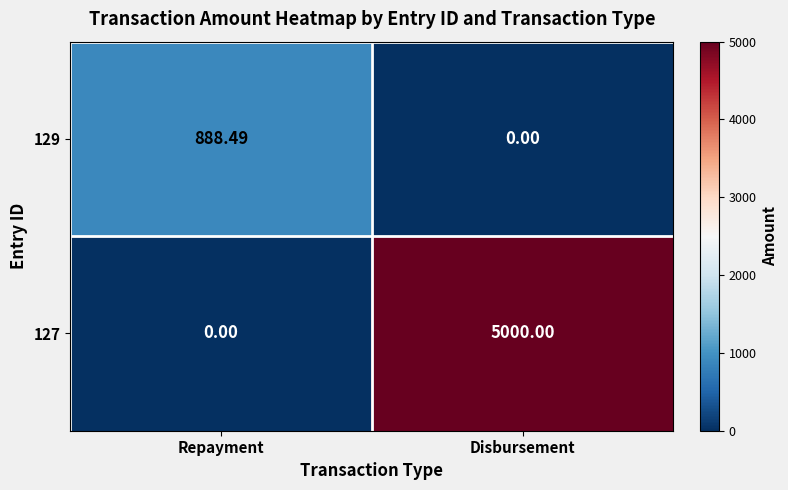

What is the difference between the highest and lowest values at Disbursement?

5000.0